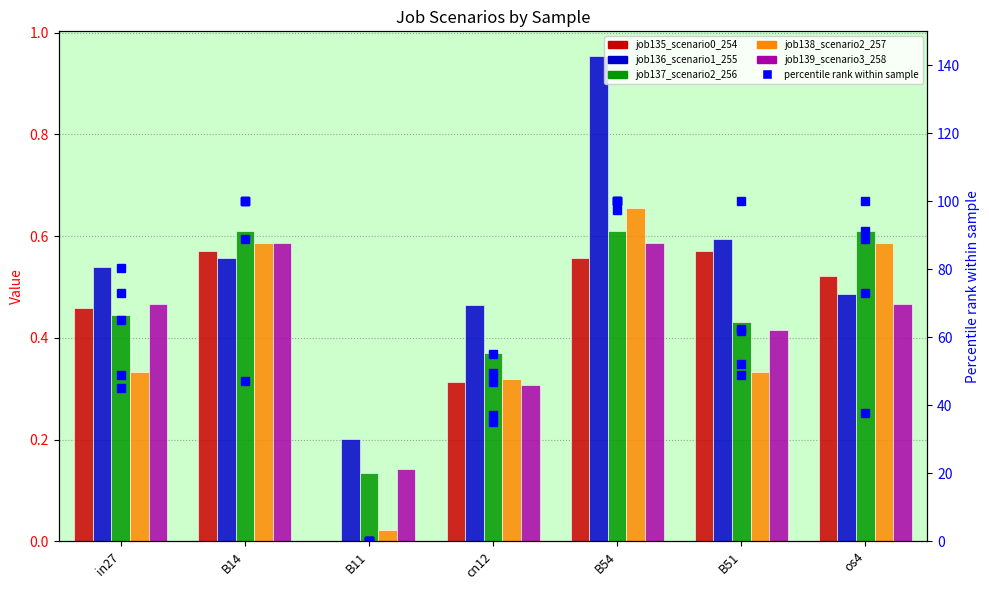

At which label is job137_scenario2_256 closest to 0?

B11